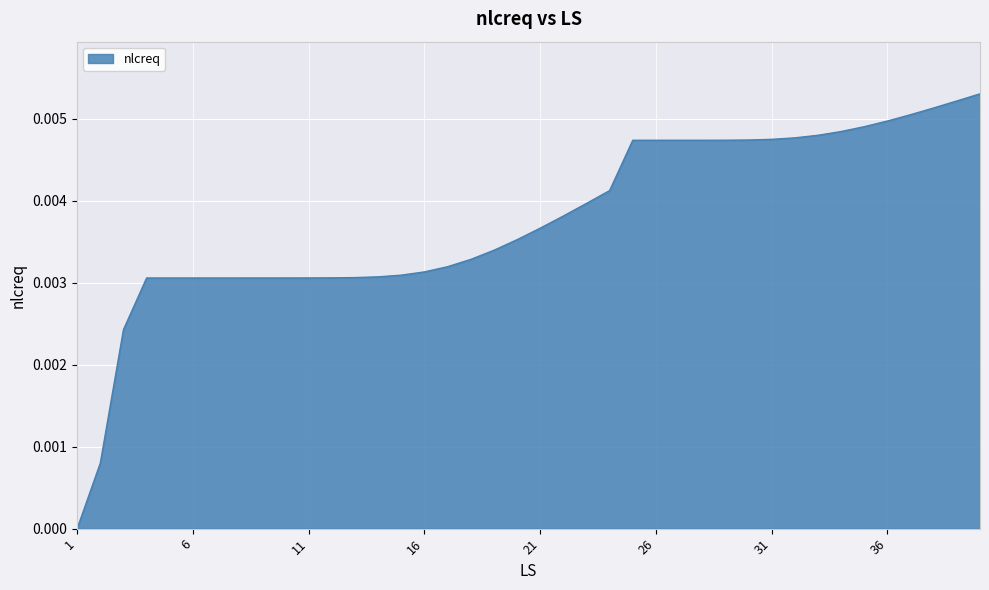

Does the chart display data point markers on the line(s)?

No